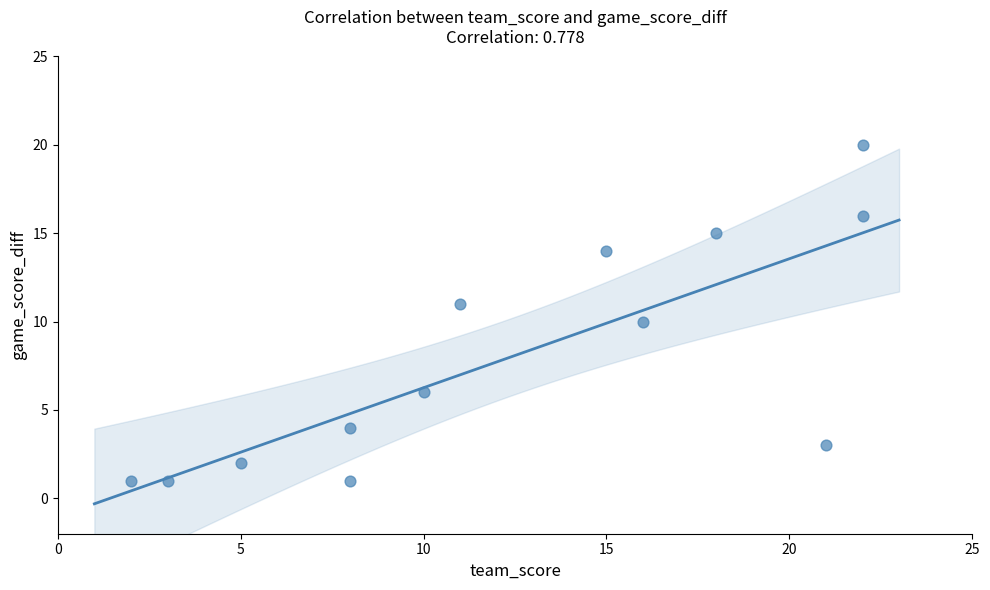

What is the range of Y values (max minus min)?

19